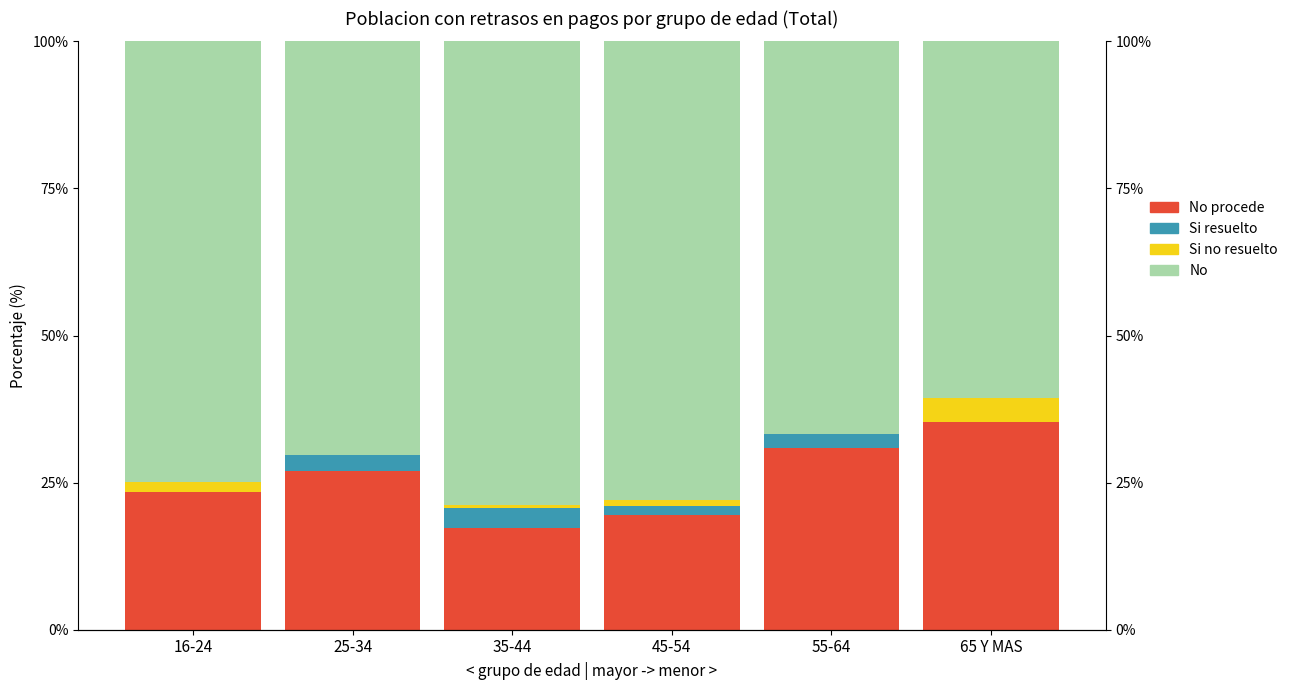

Between 35-44 and 65 Y MAS, which series saw the biggest shift?

No